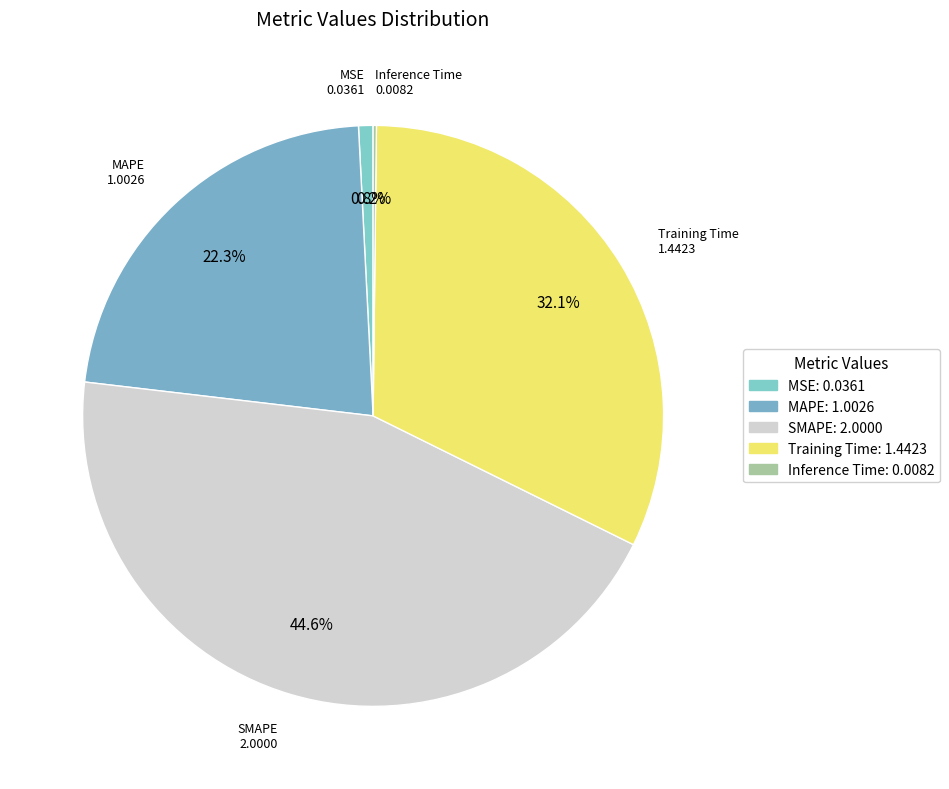

What is the largest slice in the pie chart?

SMAPE